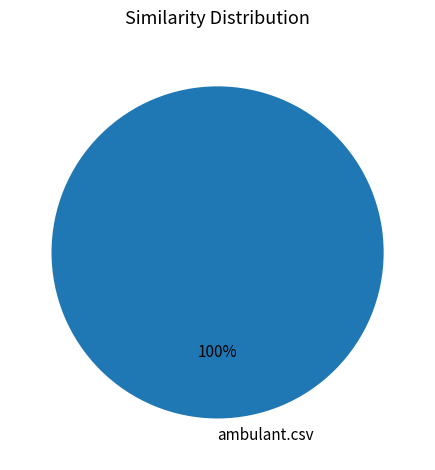

Rank the categories by value from lowest to highest.

ambulant.csv